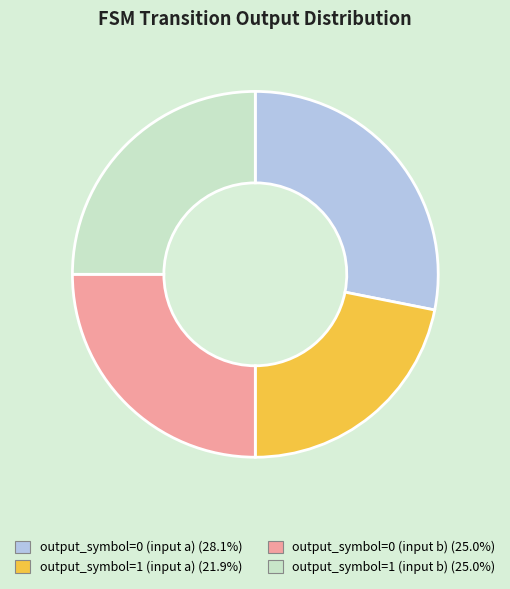

Does any single category account for the majority?

No